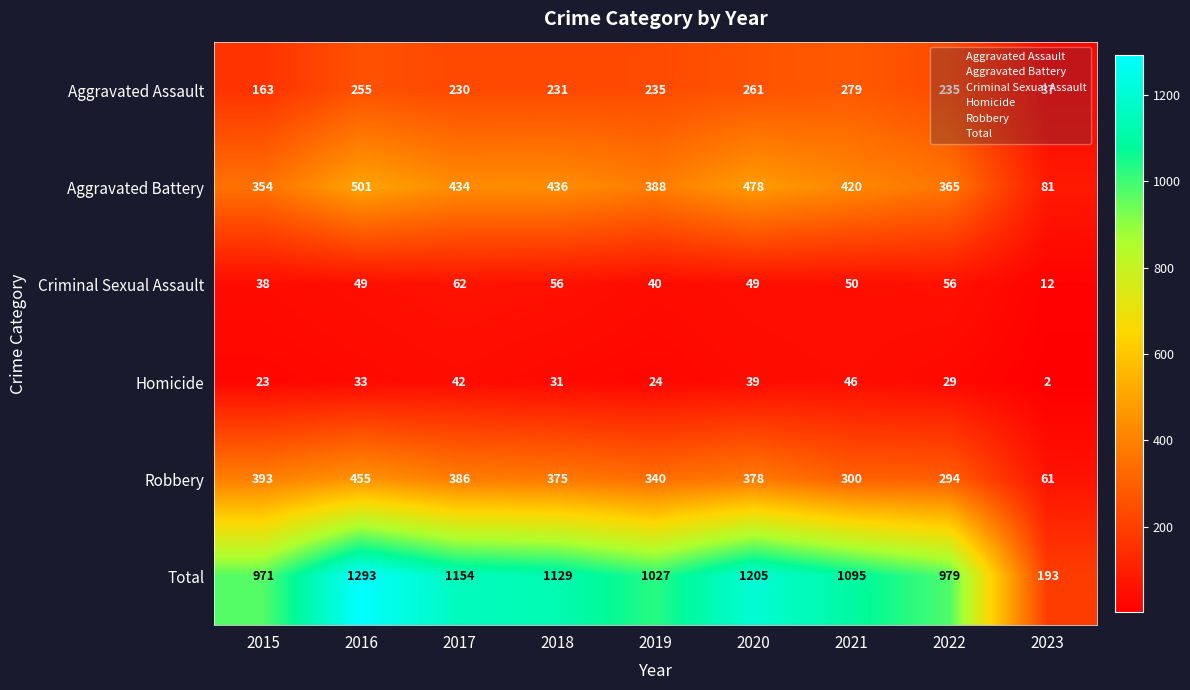

Where does the Aggravated Assault series first go above 235?

2016